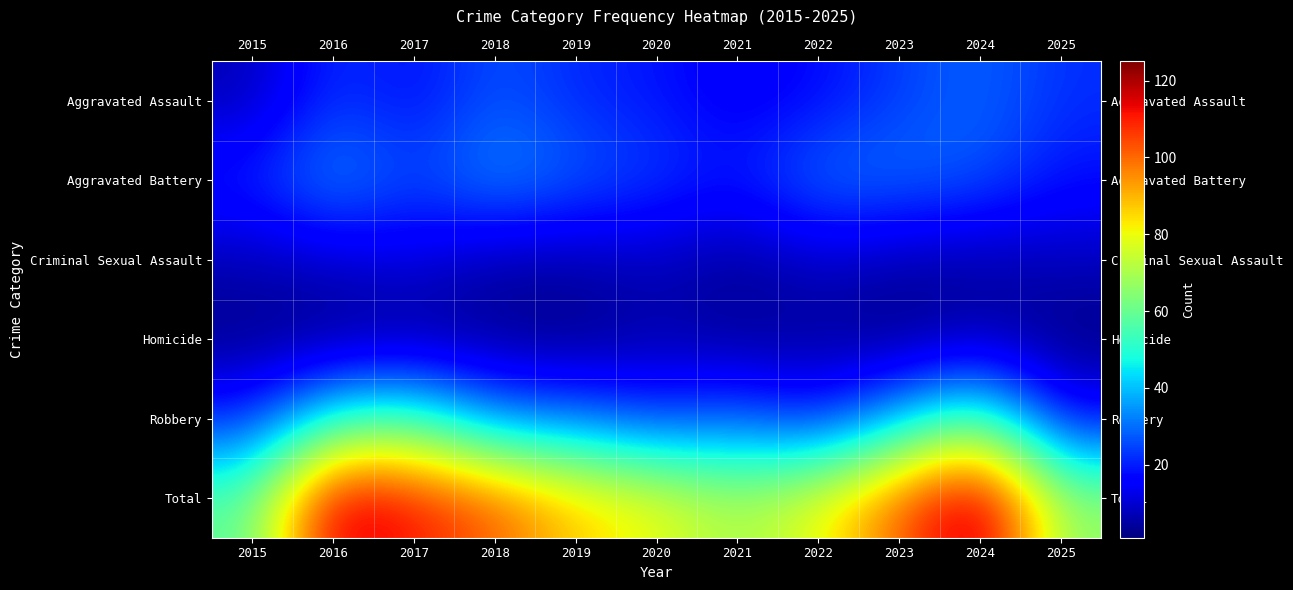

At how many categories does at least one series exceed 100?

5